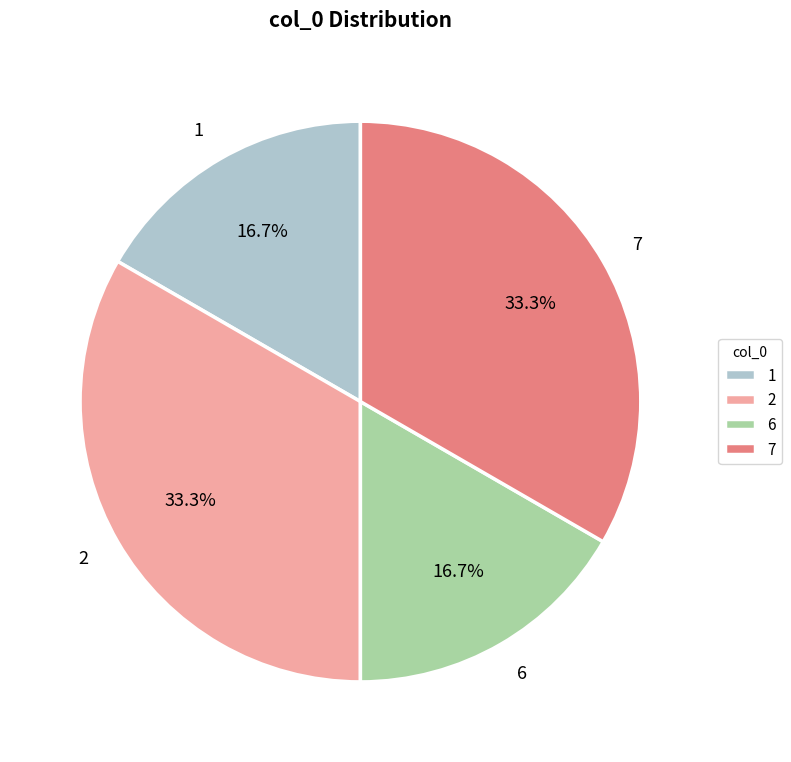

Approximately how many times larger is the value at 6 compared to 2?

0.5